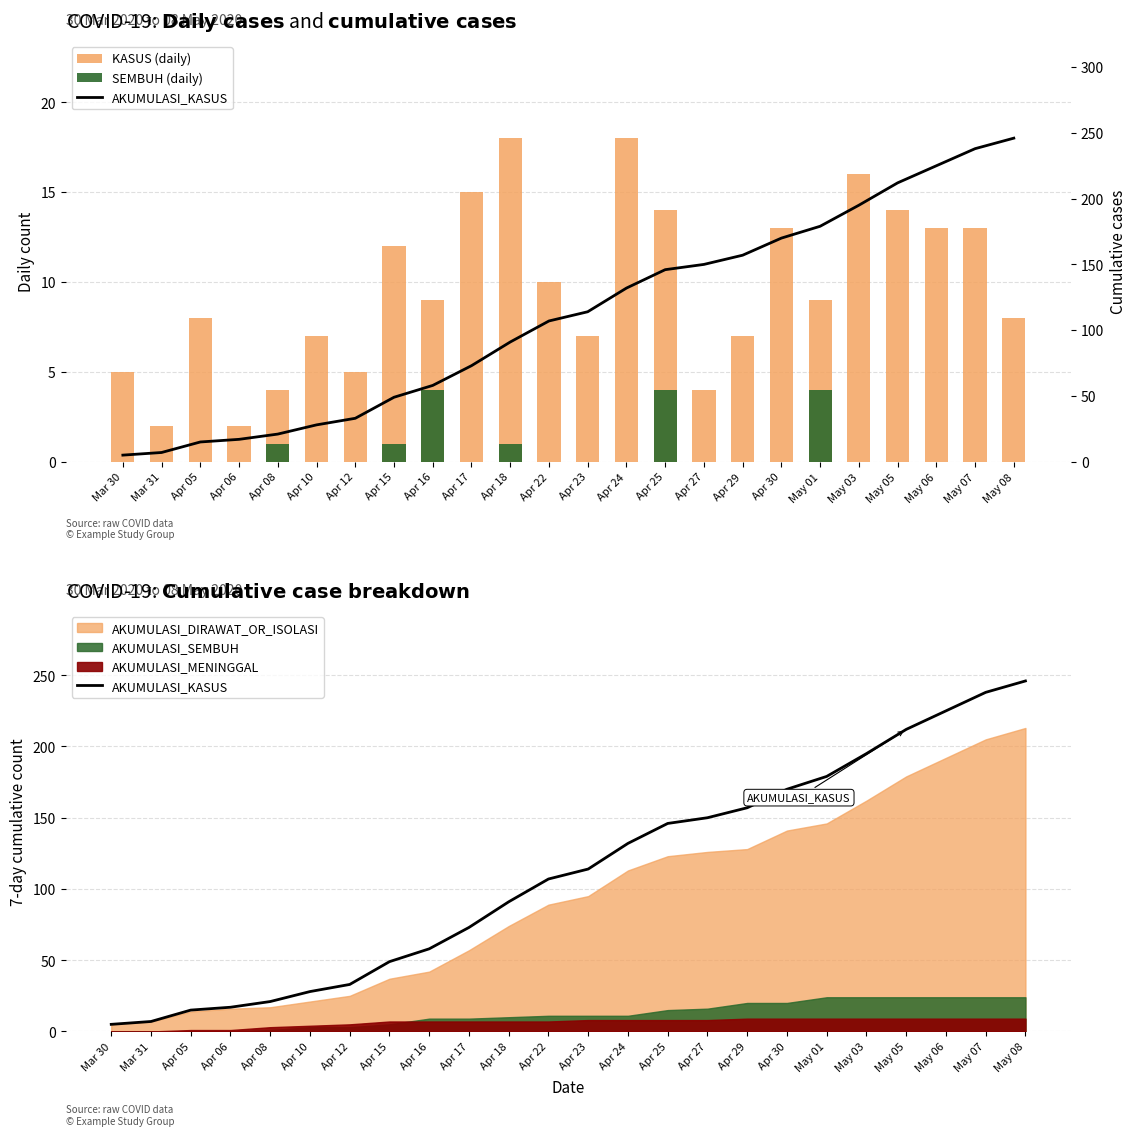

What is the difference between the maximum and minimum values in the SEMBUH (daily) series?

4